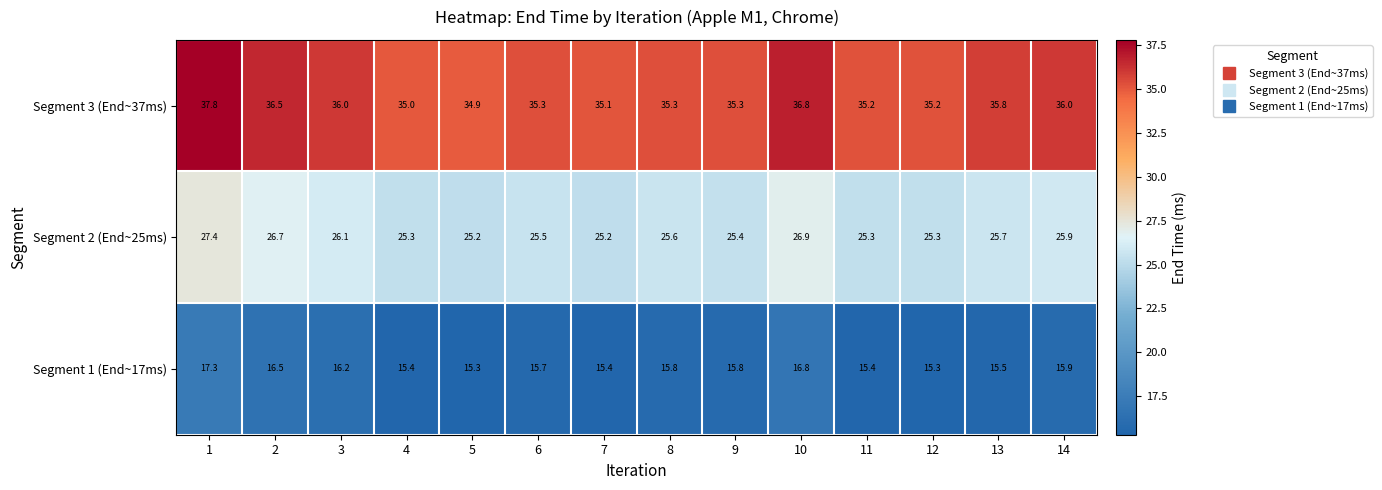

What is the difference between the highest and lowest values at 10?

20.0